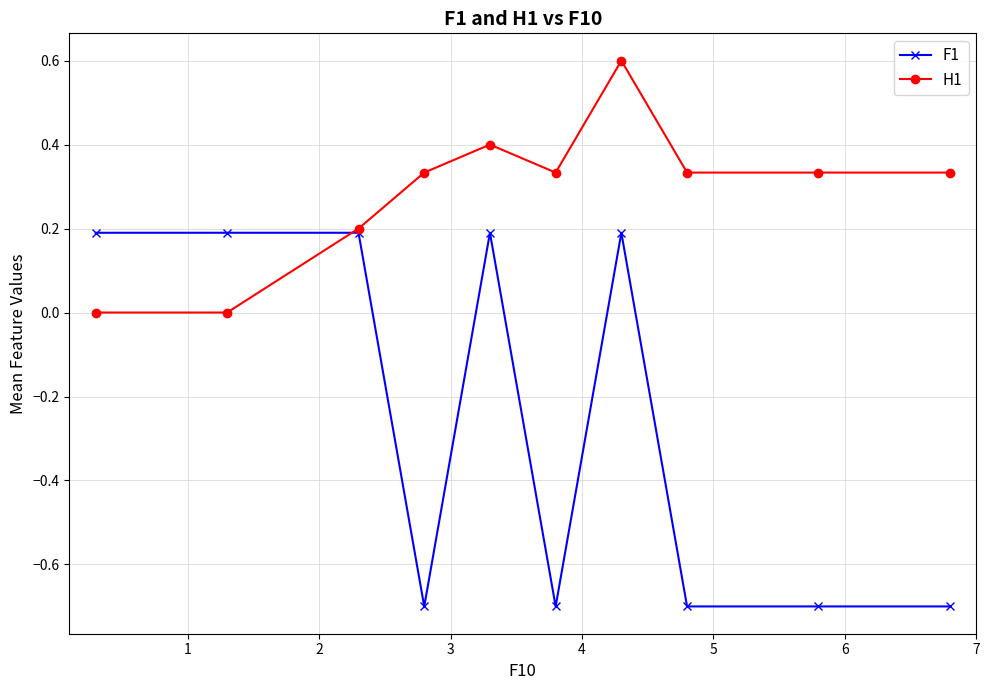

Rank the series by their average value, from lowest to highest.

F1, H1